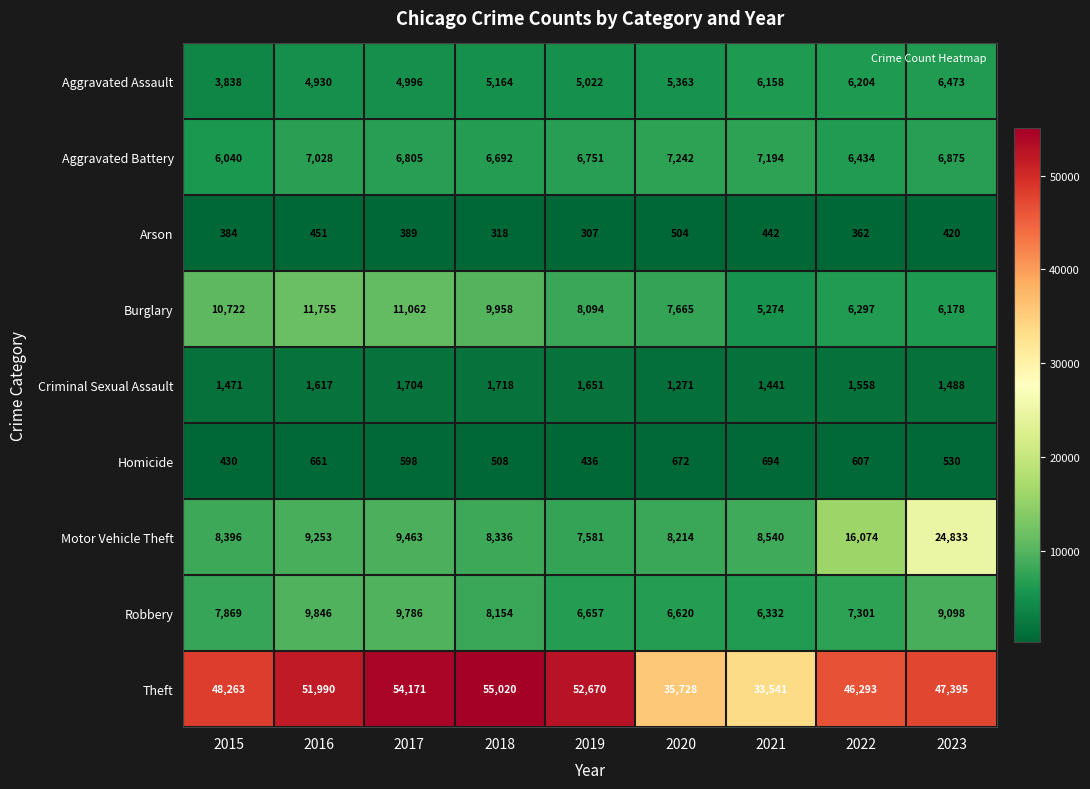

At which label does Arson first exceed 389?

2016